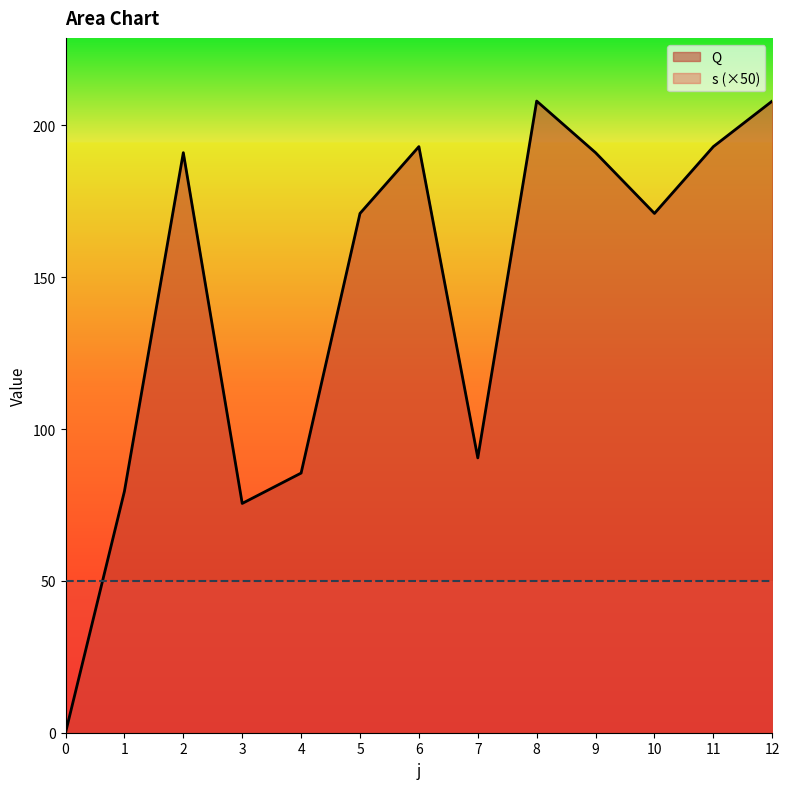

Reading left to right, transcribe all the data shown in this chart.

0.0	79.5	191.0	75.5	85.5	171.0	193.0	90.5	208.0	191.0	171.0	193.0	208.0